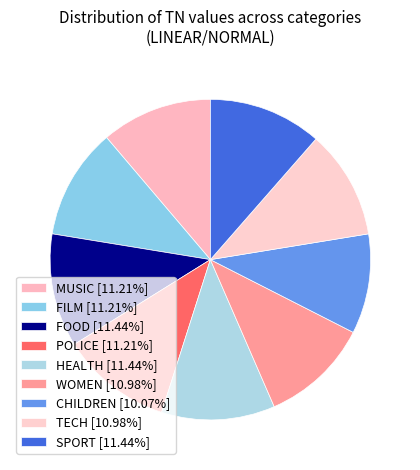

How many segments does this pie chart have?

9